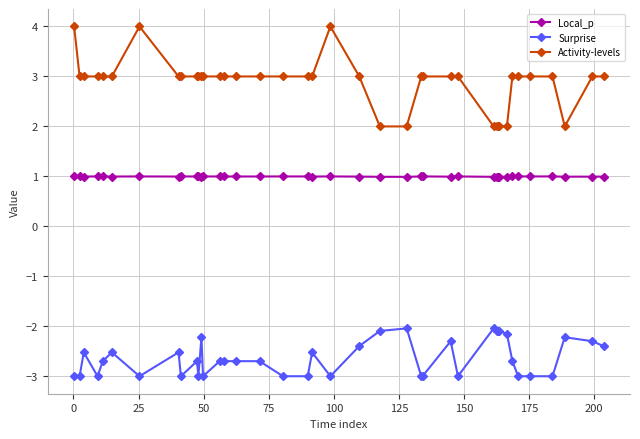

What is the average value of the Activity-levels series?

2.9